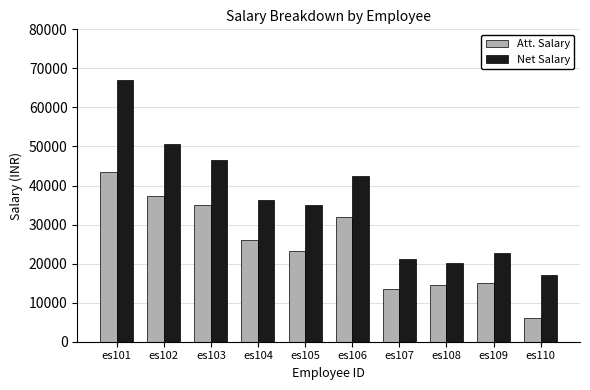

What is the sum of all Att. Salary values?

246333.3